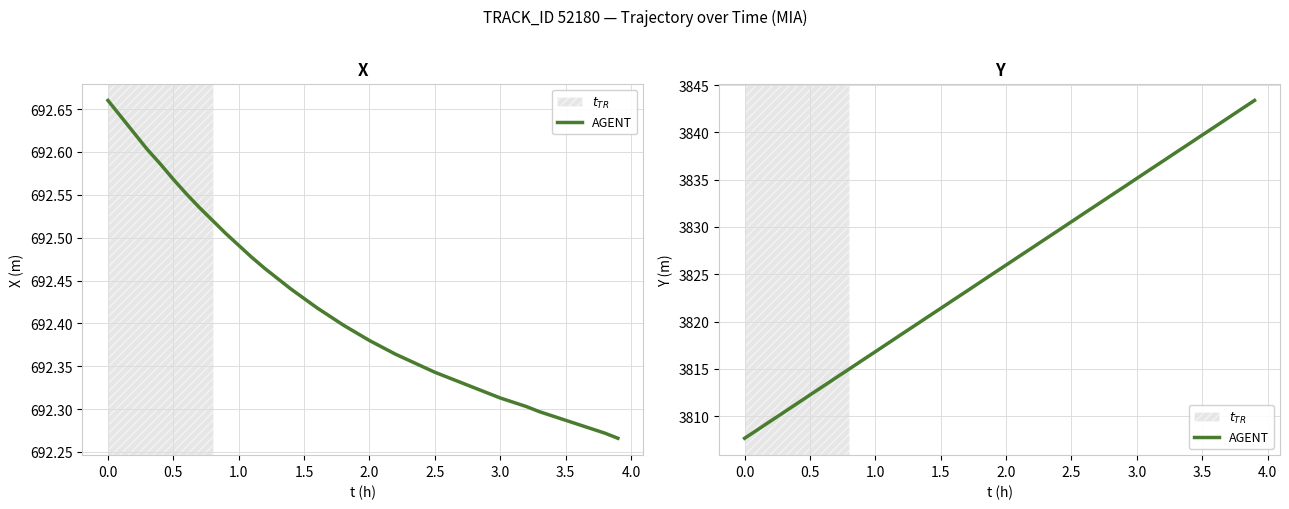

What is the sum of all values?

153020.6